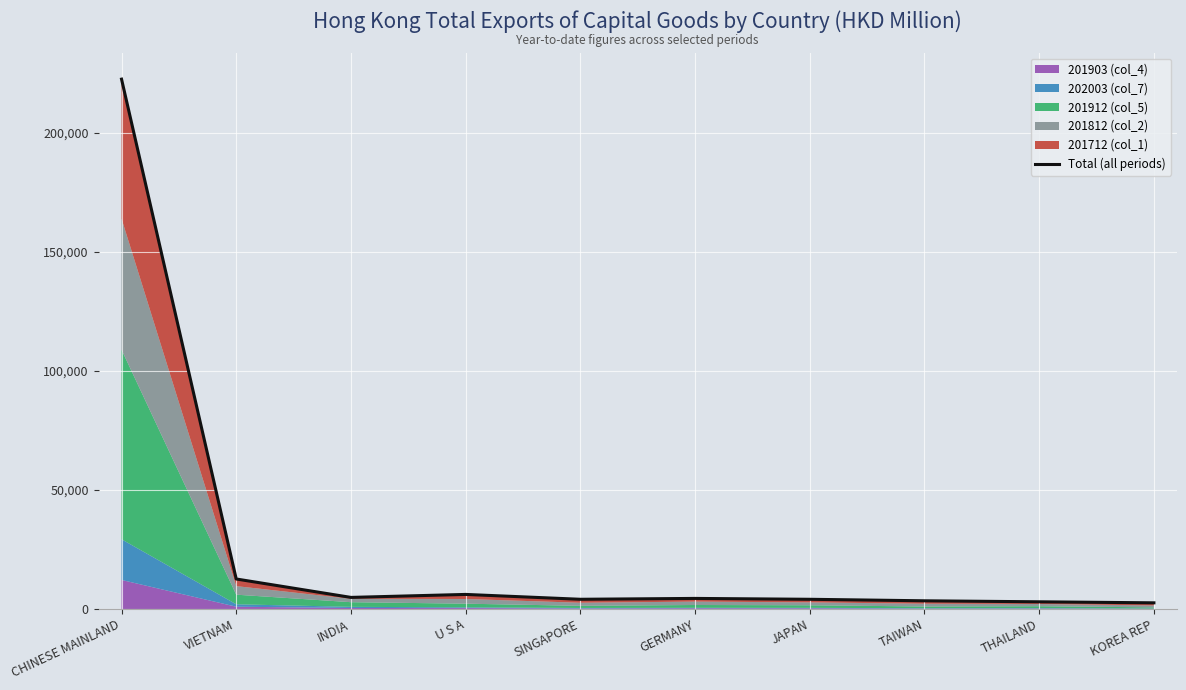

What is the change in value from U S A to THAILAND?

-3094.0